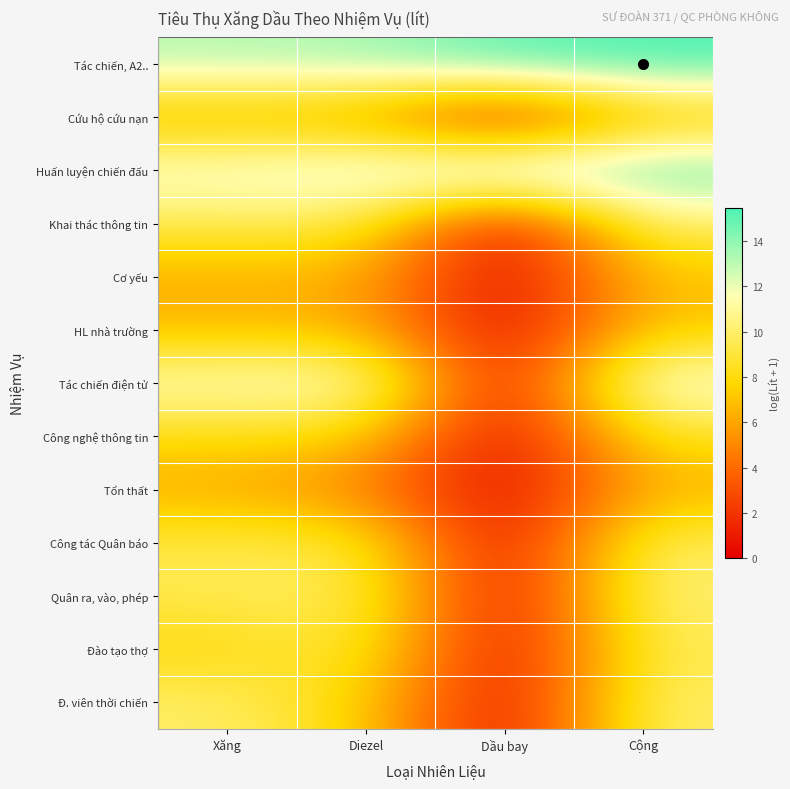

How many data points does each series have?

4